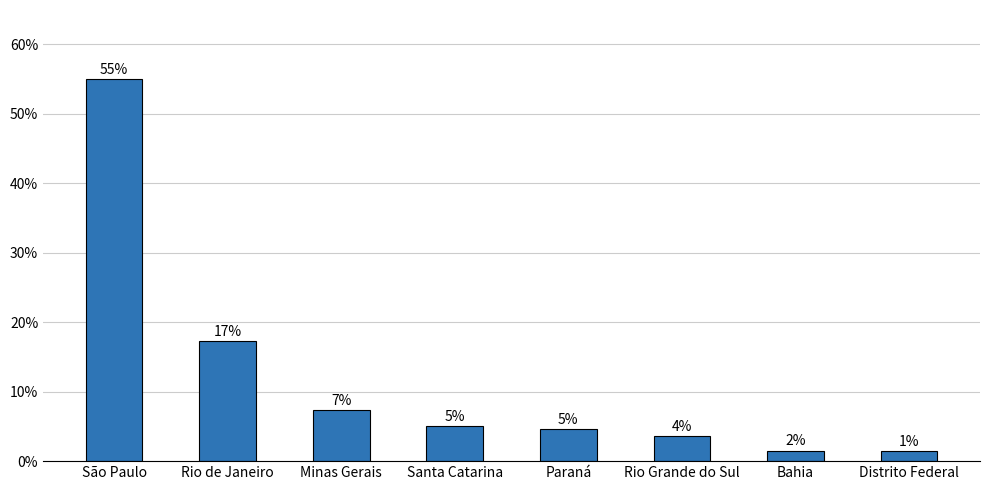

The chart shows a value of 0.0 at Distrito Federal. True or false?

False